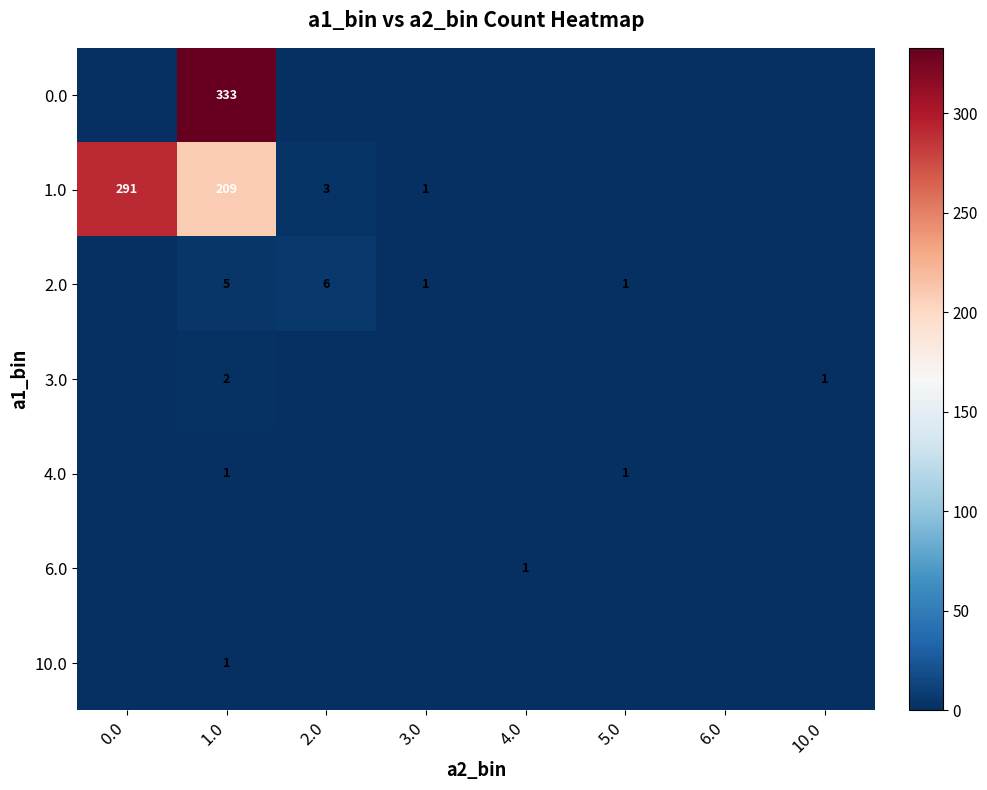

Is it true that 1.0 equals 128 at 1.0?

False